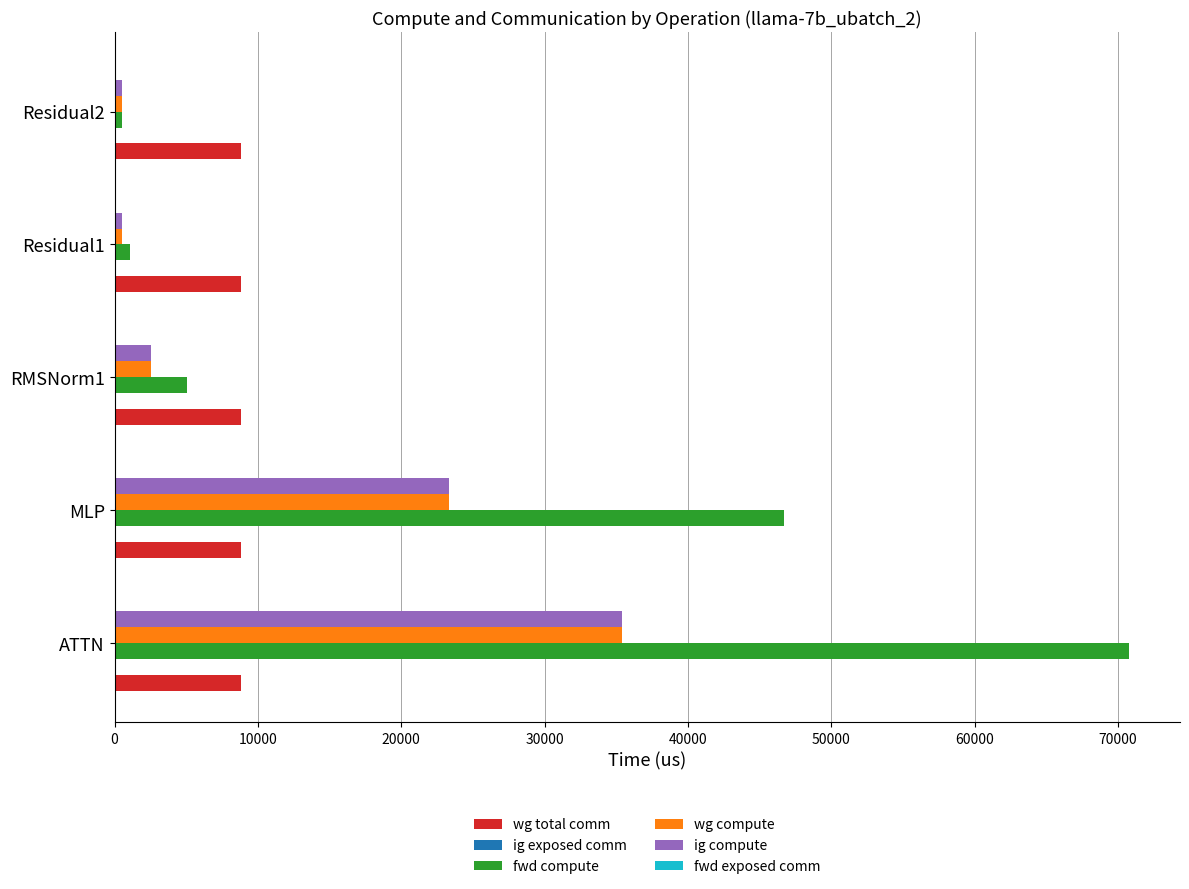

The ig compute series shows 41214.7 at MLP. True or false?

False